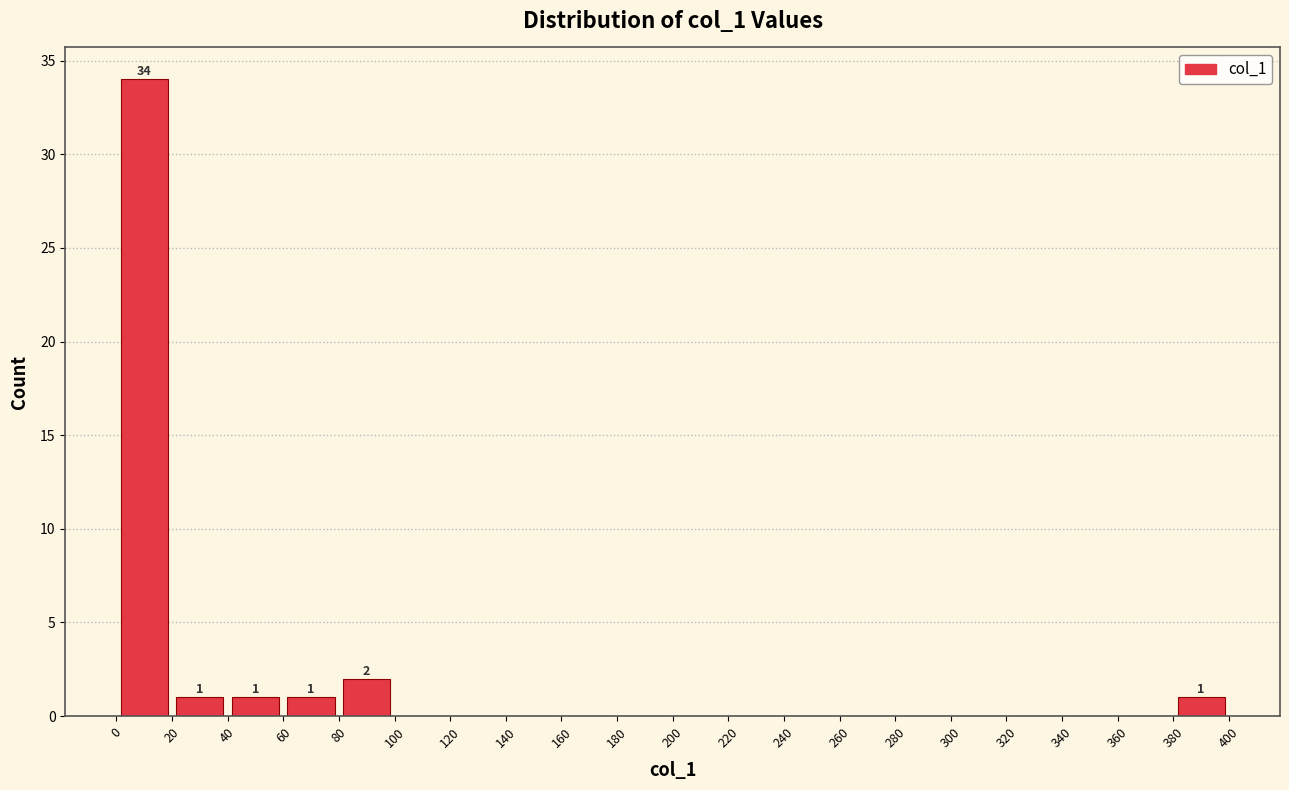

Over which range of the x-axis is the bar tallest?

0 to 20